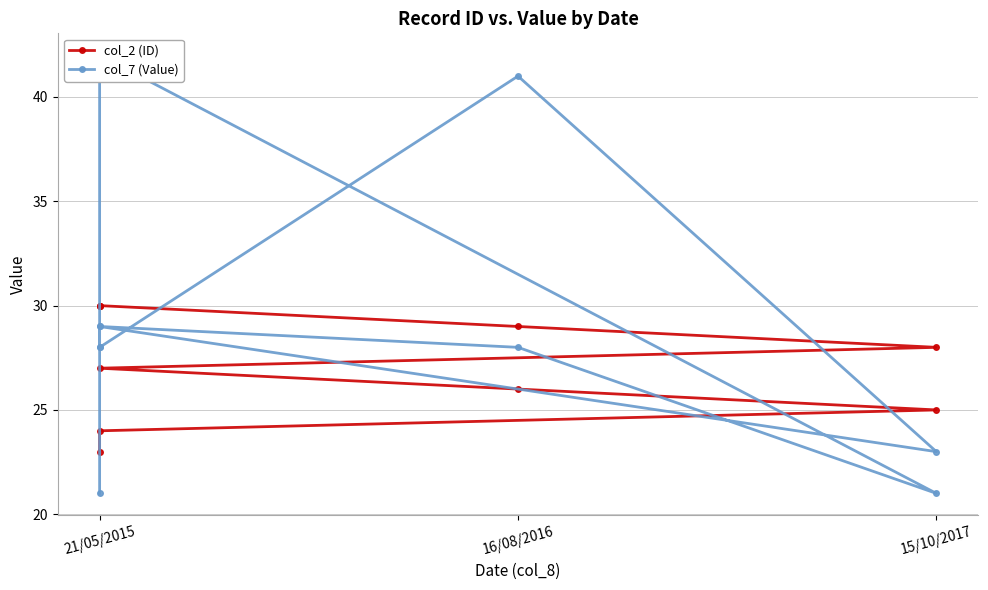

Read the col_7 (Value) value at 21/05/2015, to the nearest 10.

30